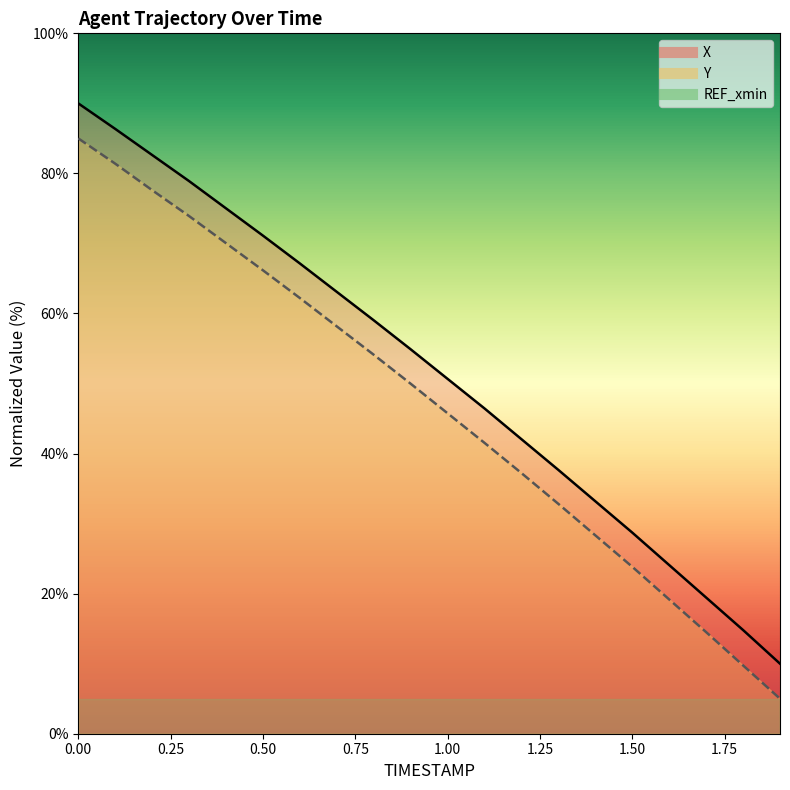

Reading right to left, extract all data points from this chart.

X: 10.0	14.8	19.4	24.1	28.7	33.2	37.7	42.0	46.4	50.7	54.9	59.0	63.1	67.1	71.1	75.0	78.9	82.6	86.4	90.0
Y: 5.0	9.8	14.5	19.2	23.8	28.3	32.8	37.2	41.5	45.7	50.0	54.1	58.2	62.2	66.2	70.0	73.9	77.6	81.4	85.0